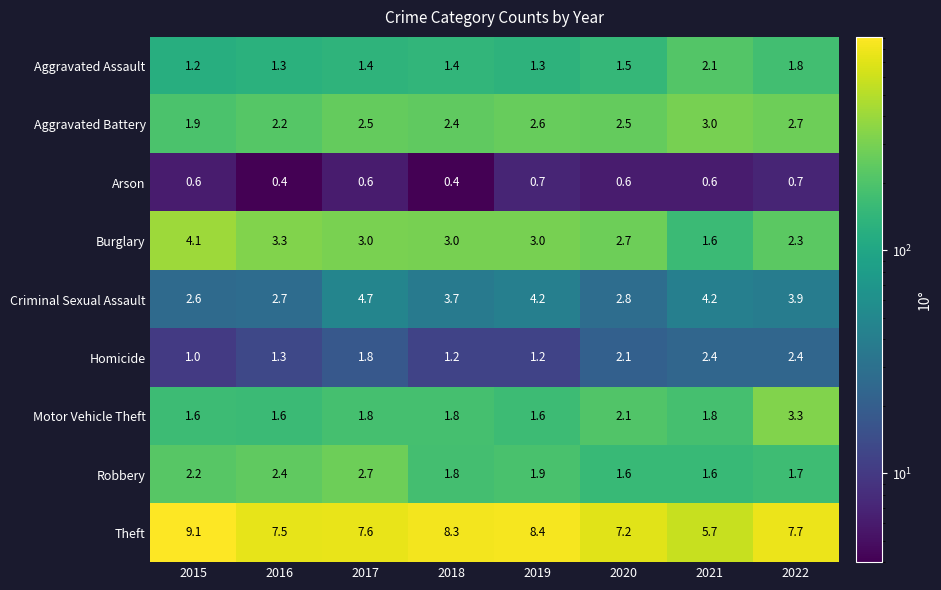

Which category has the highest value across all series?

2015